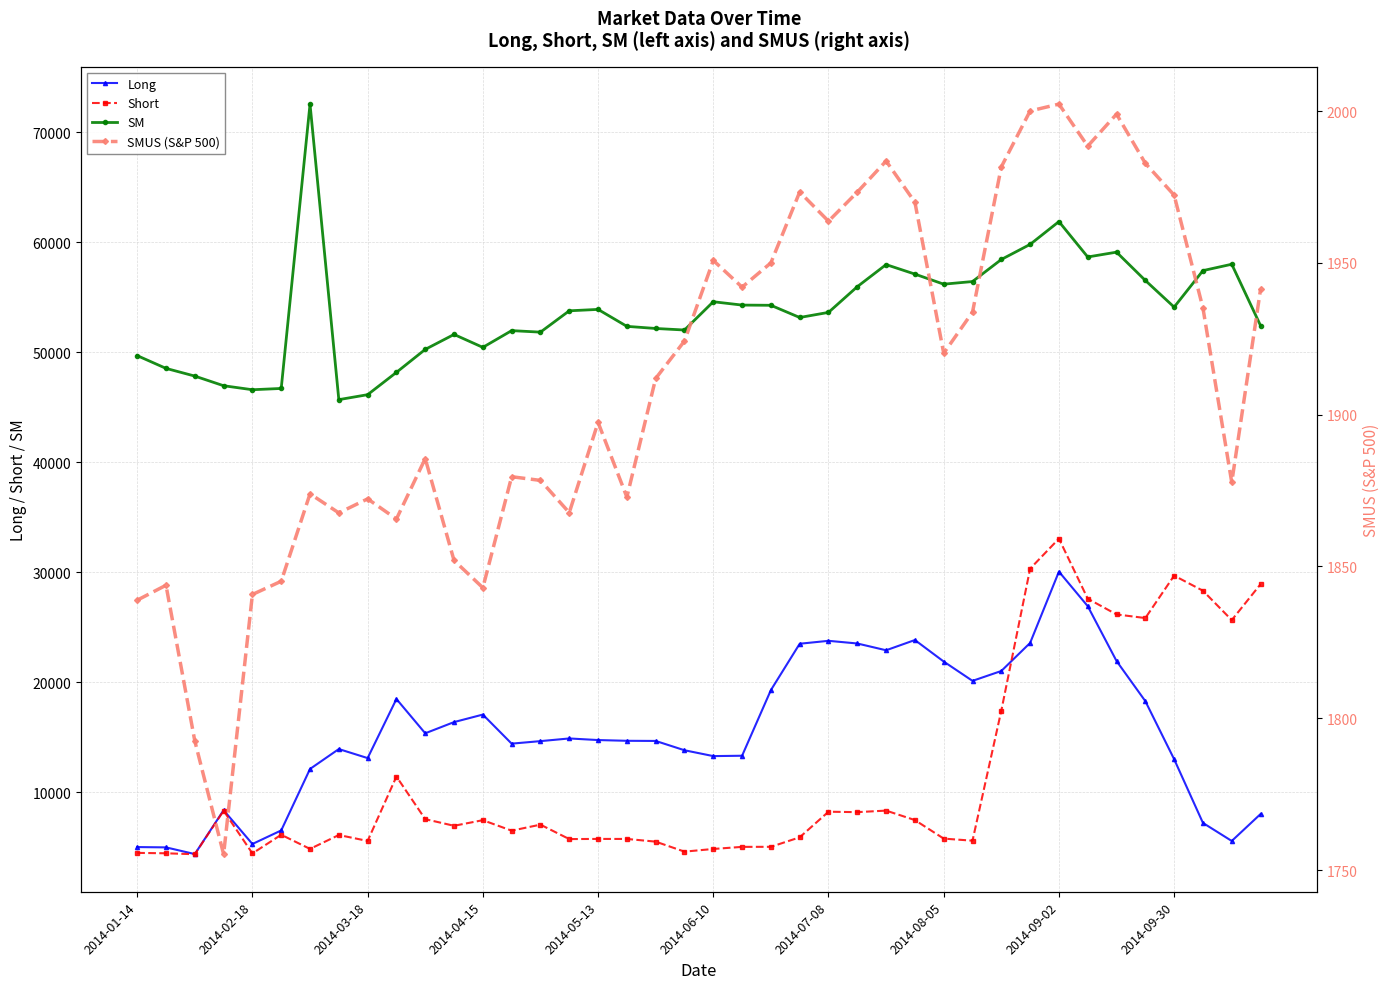

Which series has the widest spread of values?

Short